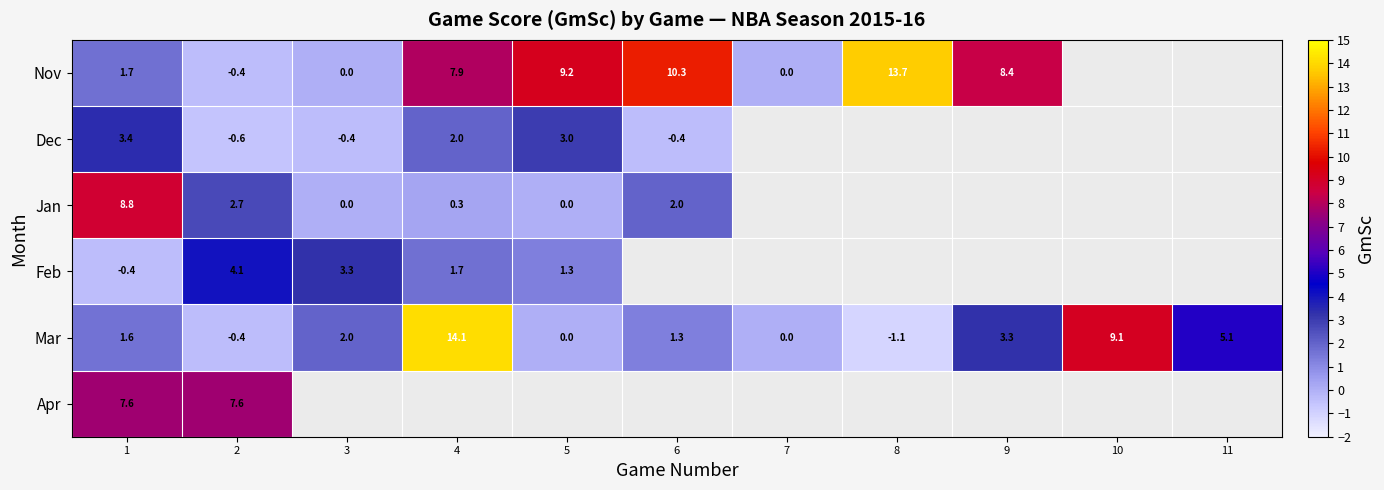

What is the greatest value displayed?

14.1